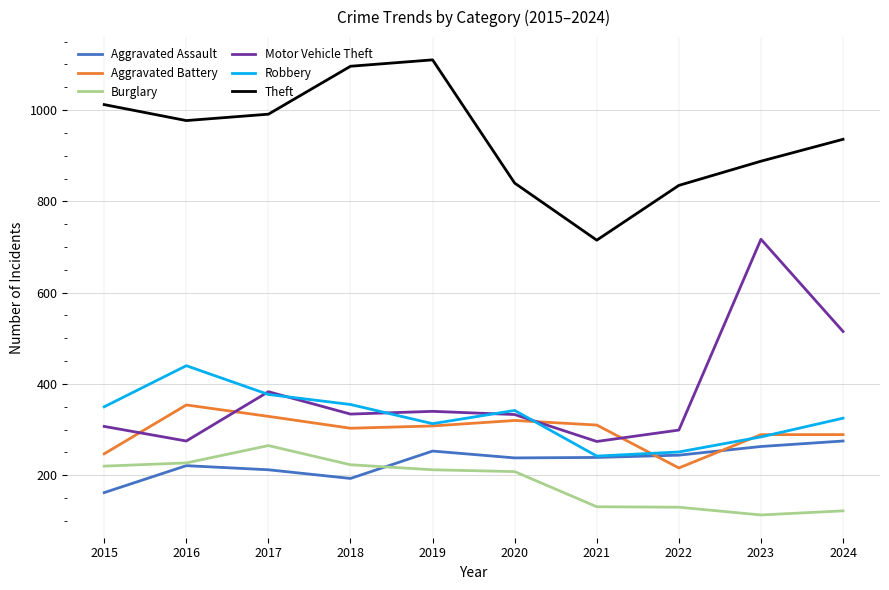

What is the highest value of the Robbery series?

440